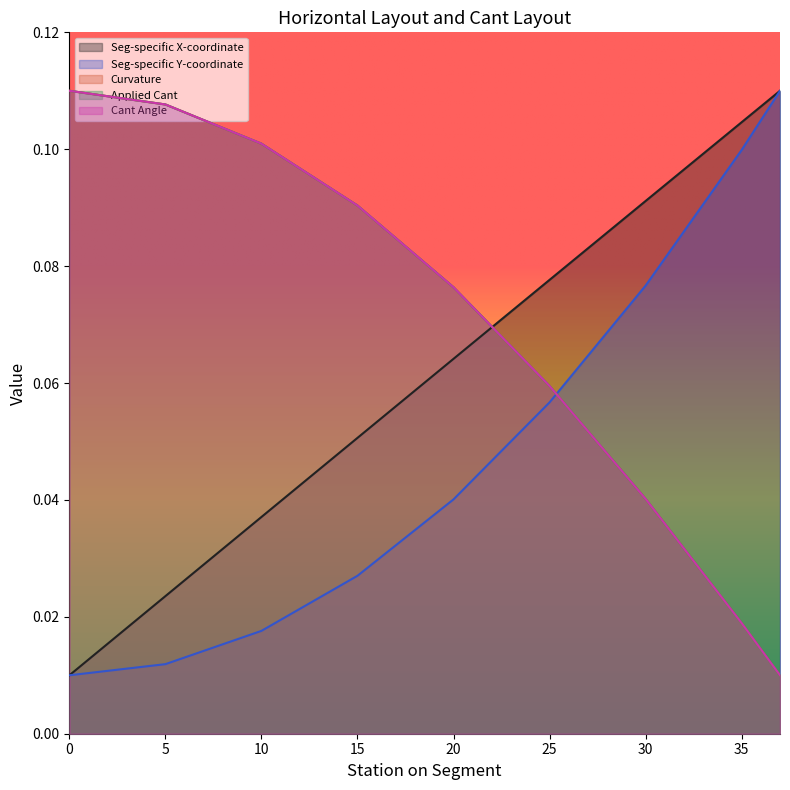

What is the total value across all series at 37?

0.2